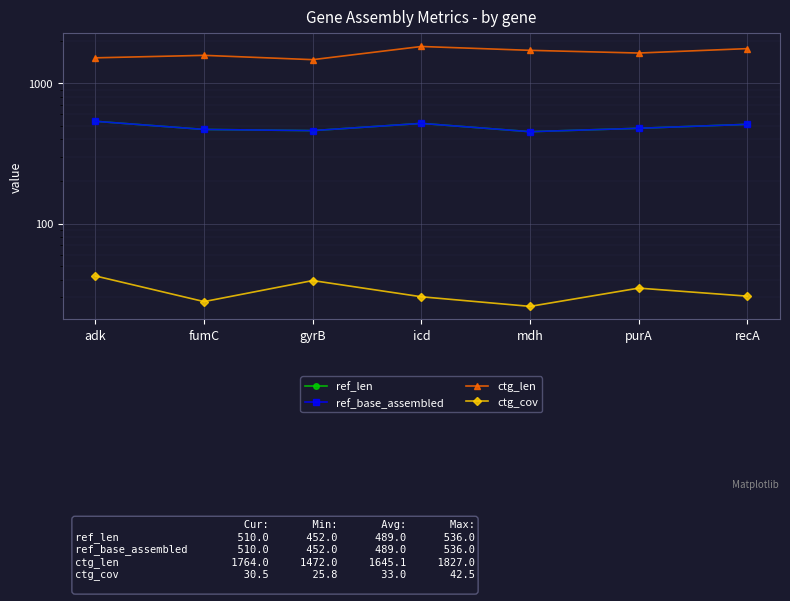

At which label does ctg_len reach its peak?

icd